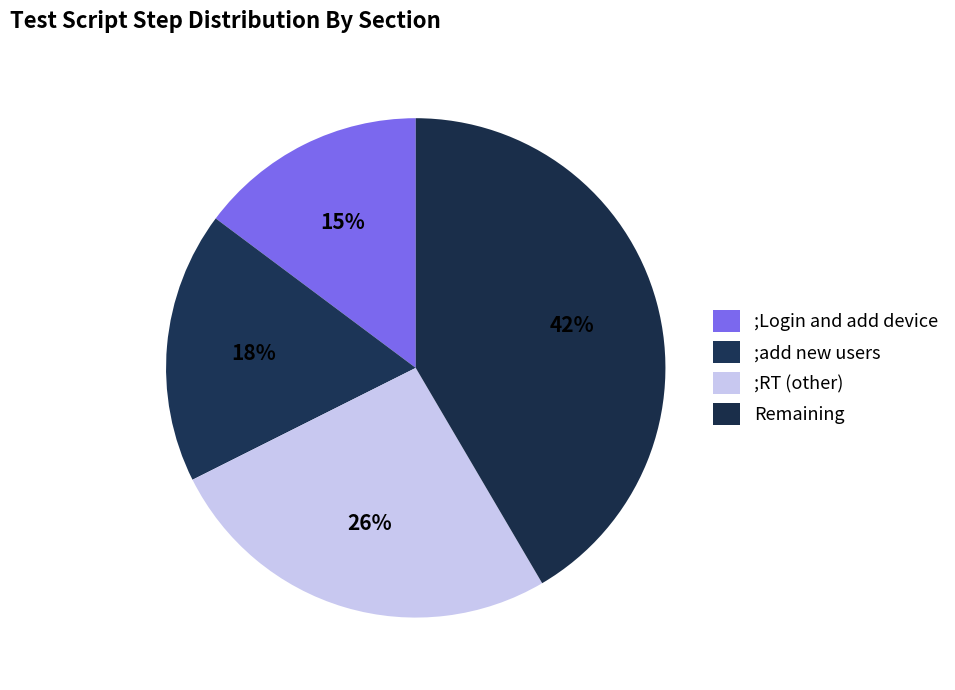

Combined, what portion of the pie is ;add new users and ;Login and add device?

32.4%